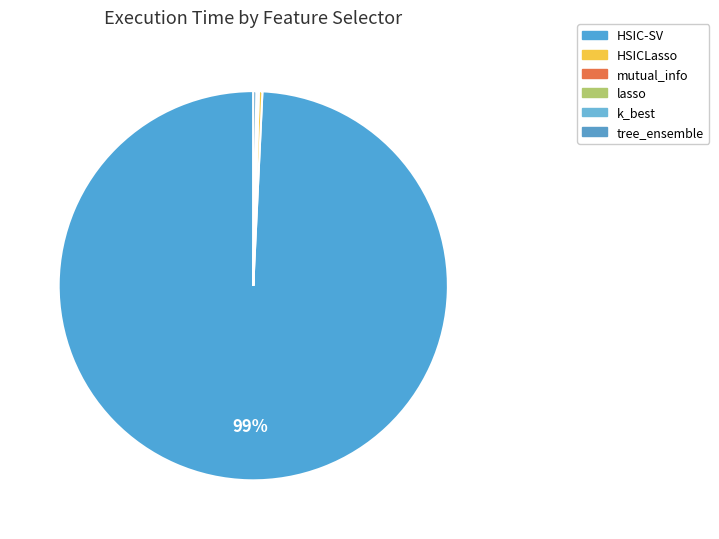

Is there a majority slice in this chart?

Yes